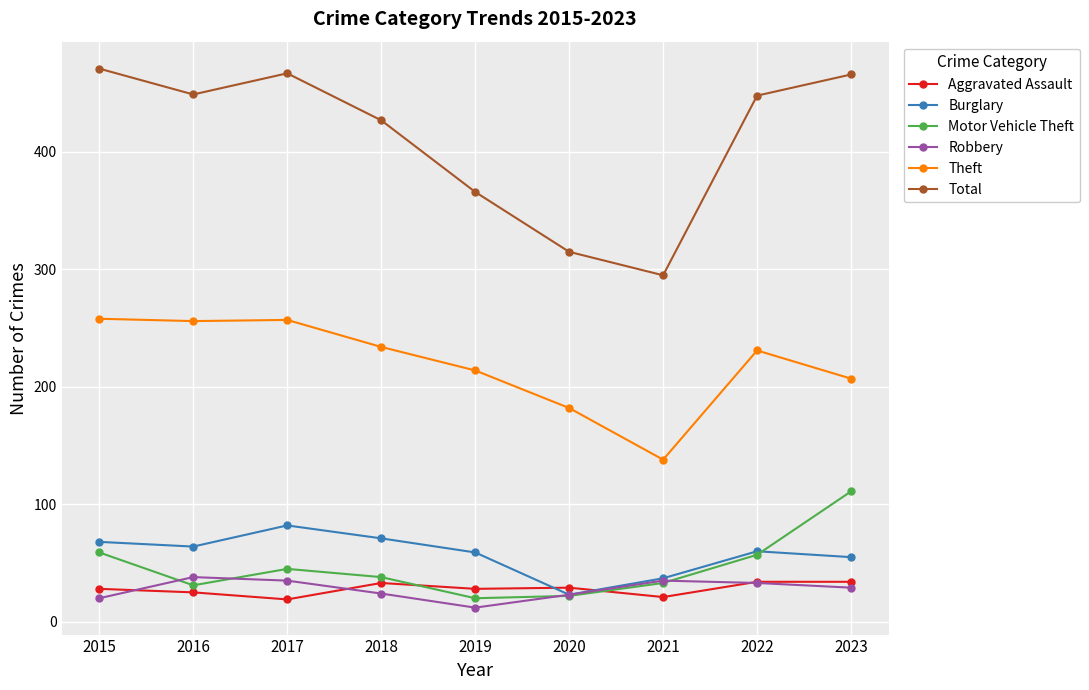

At which category does Aggravated Assault reach its first local valley?

2017